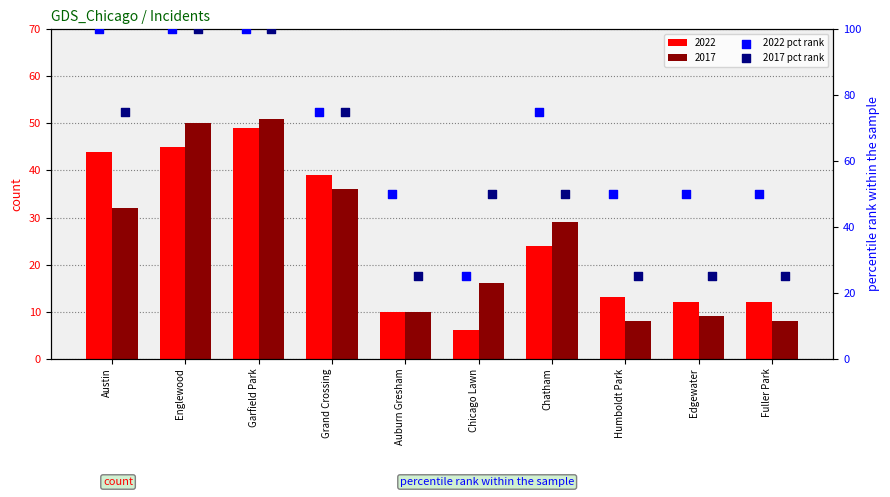

What is the total value across all series at Grand Crossing?

150